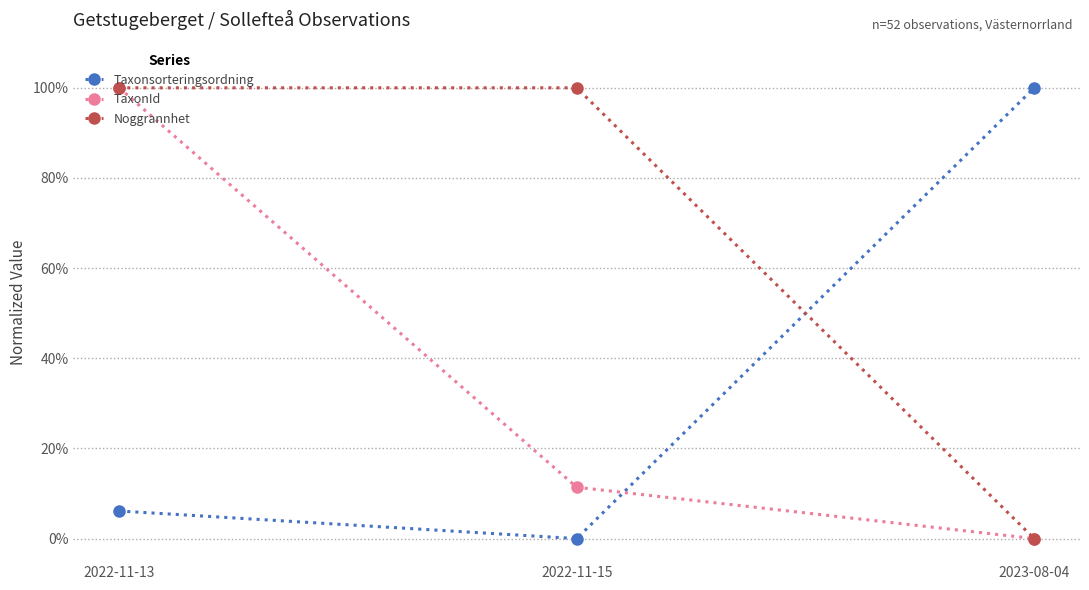

What is the difference between the TaxonId values at 2023-08-04 and 2022-11-13?

100.0